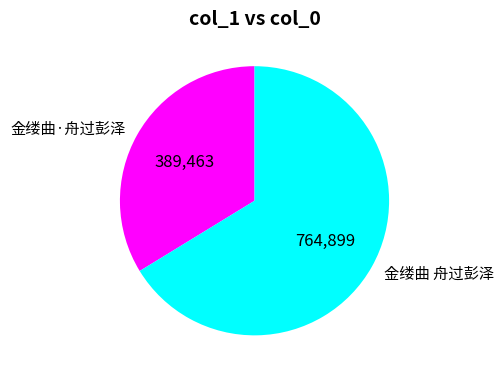

Combined, do 金缕曲 舟过彭泽 and 金缕曲·舟过彭泽 account for over 50%?

Yes